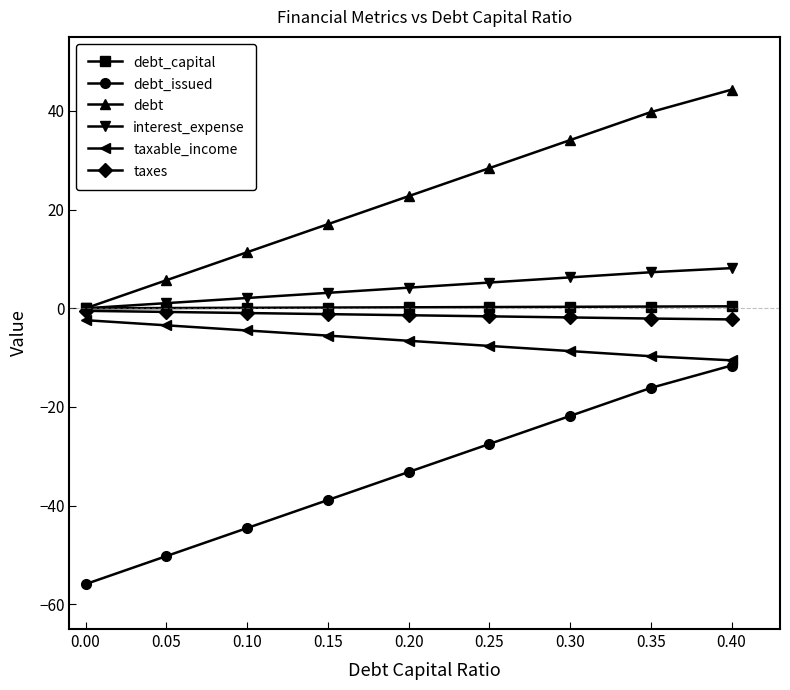

True or false: debt_issued and debt cross at least once.

False